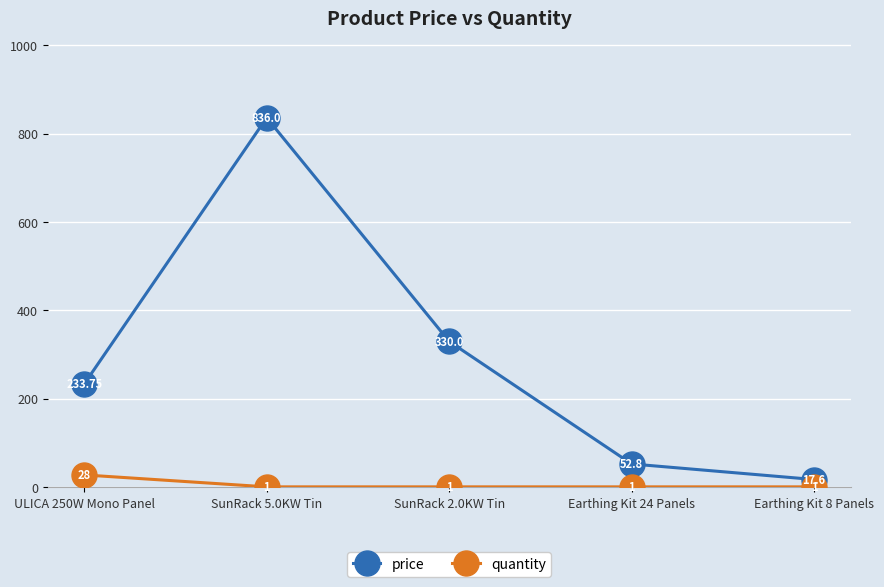

Rank the series at SunRack 5.0KW Tin from highest to lowest value.

price, quantity